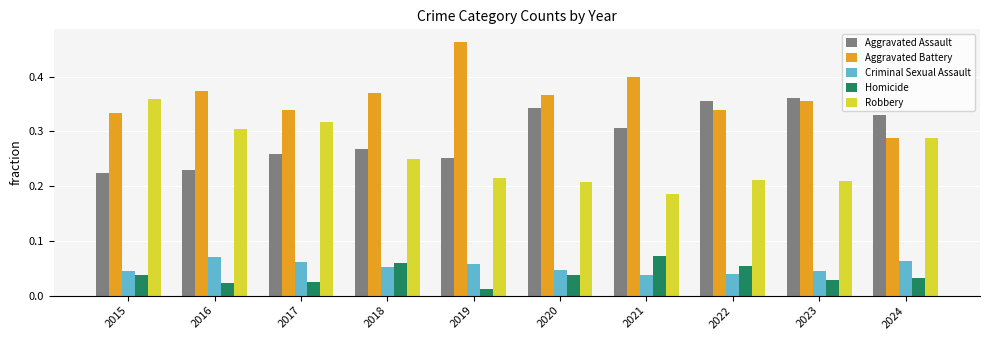

True or false: Aggravated Assault has a value of 0.3 at 2021.

True